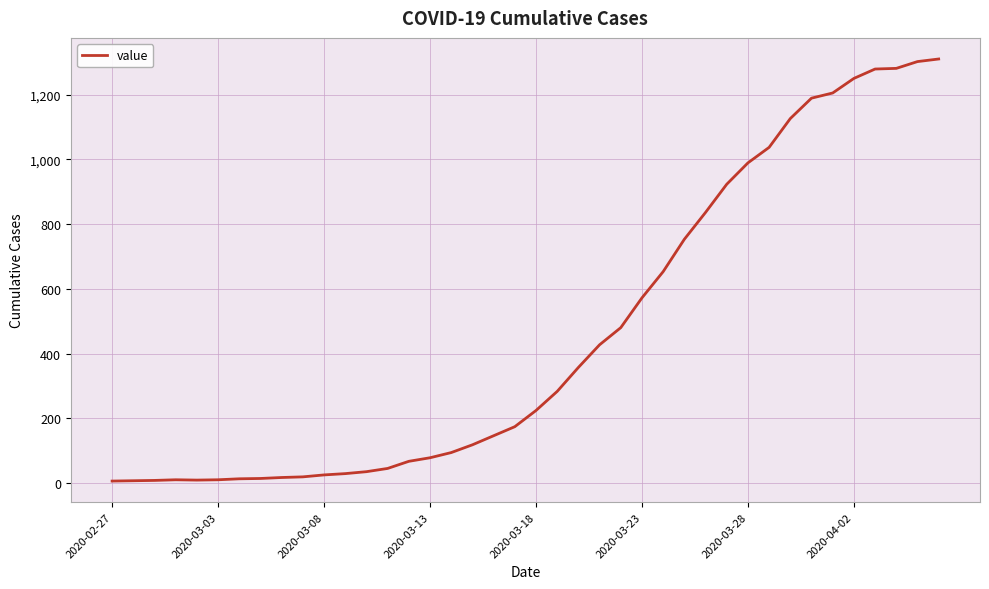

What is the greatest value displayed?

1310